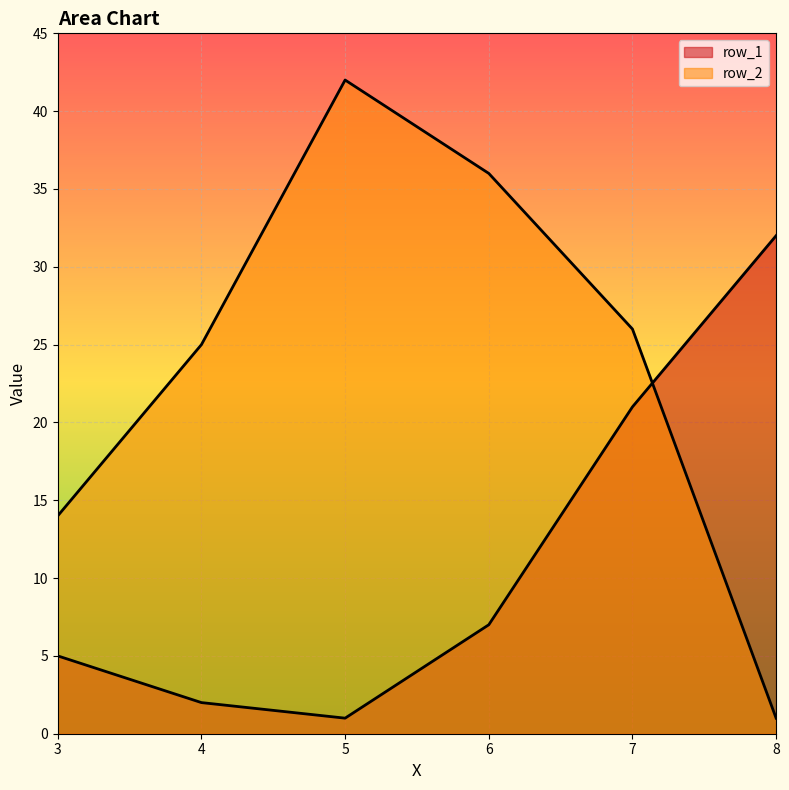

Between 6 and 4, which is larger?

6